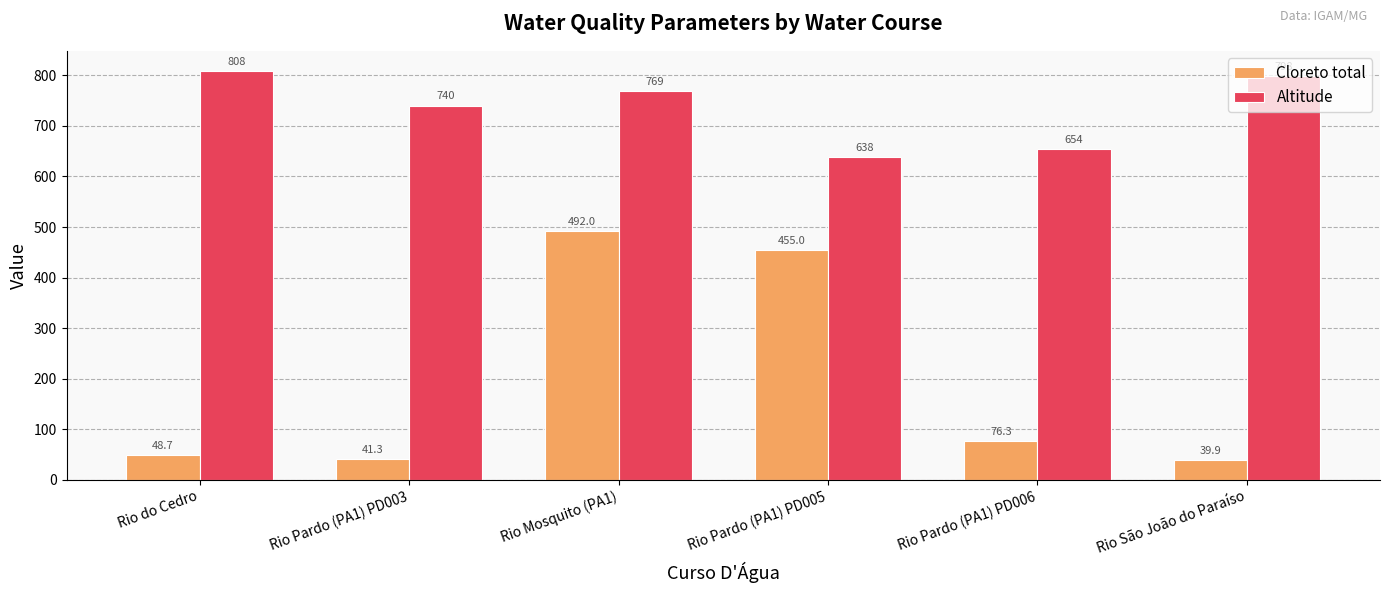

How many data points in Altitude are less than 769?

3